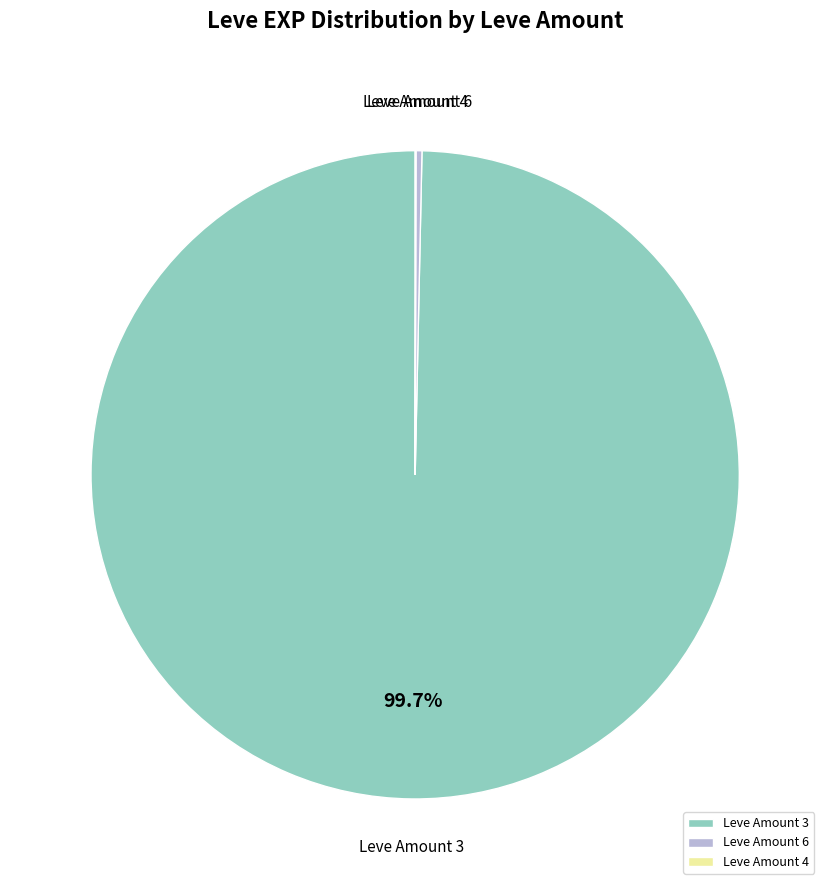

Which category has the biggest portion of the pie?

Leve Amount 3